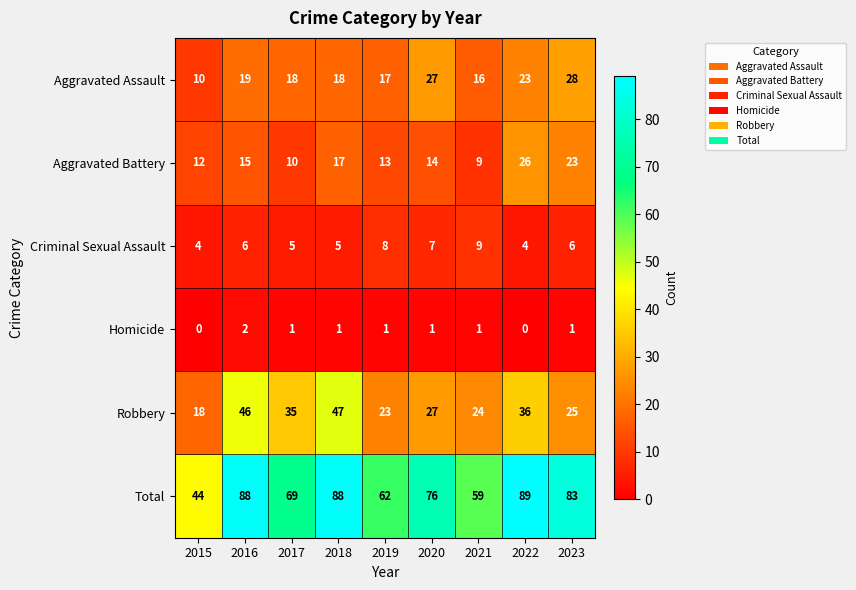

Which category has the highest value in the Aggravated Assault series?

2023